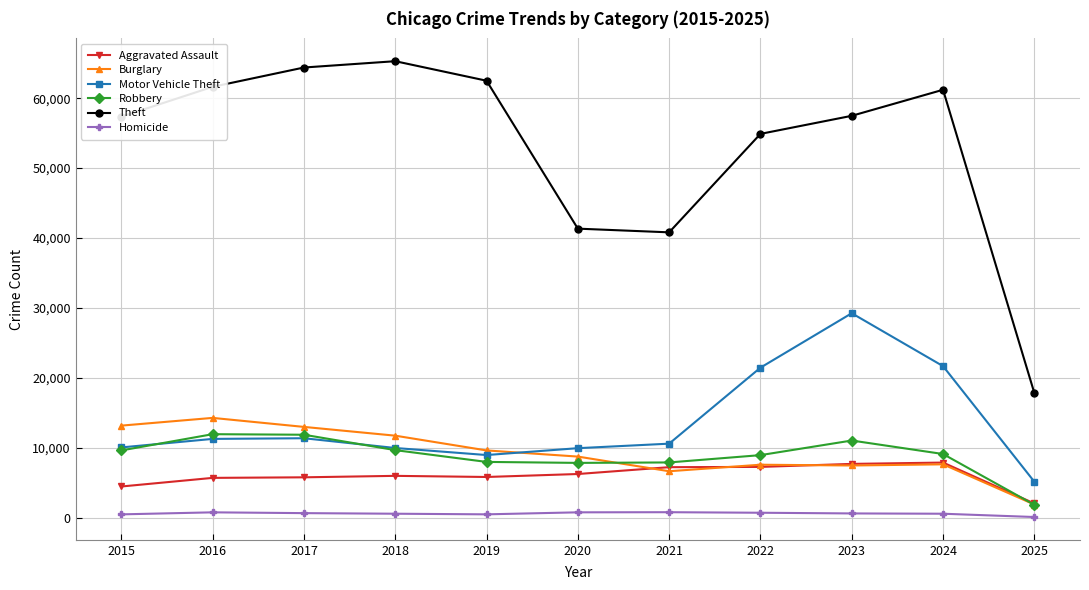

What is the lowest value of the Aggravated Assault series?

2053